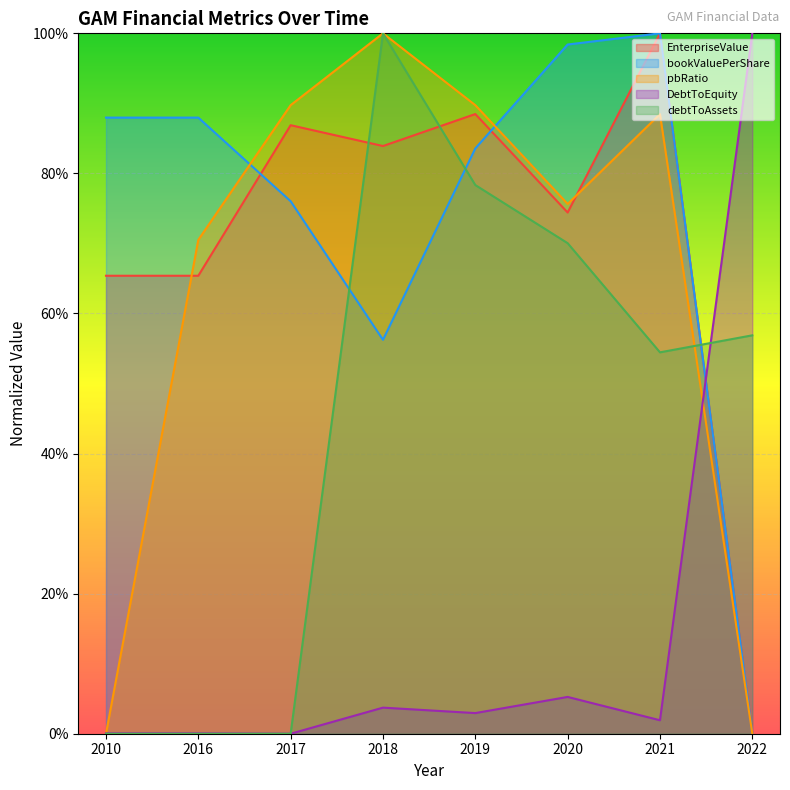

How many values in DebtToEquity are above zero?

7